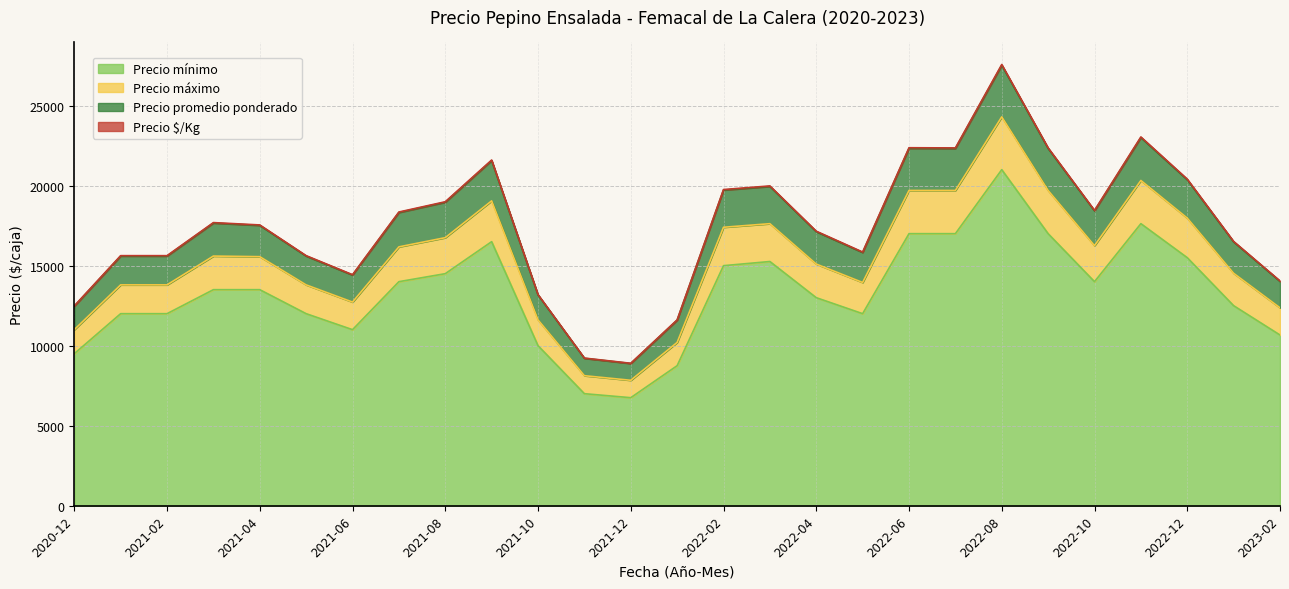

At which label does Precio mínimo reach its peak?

2022-08